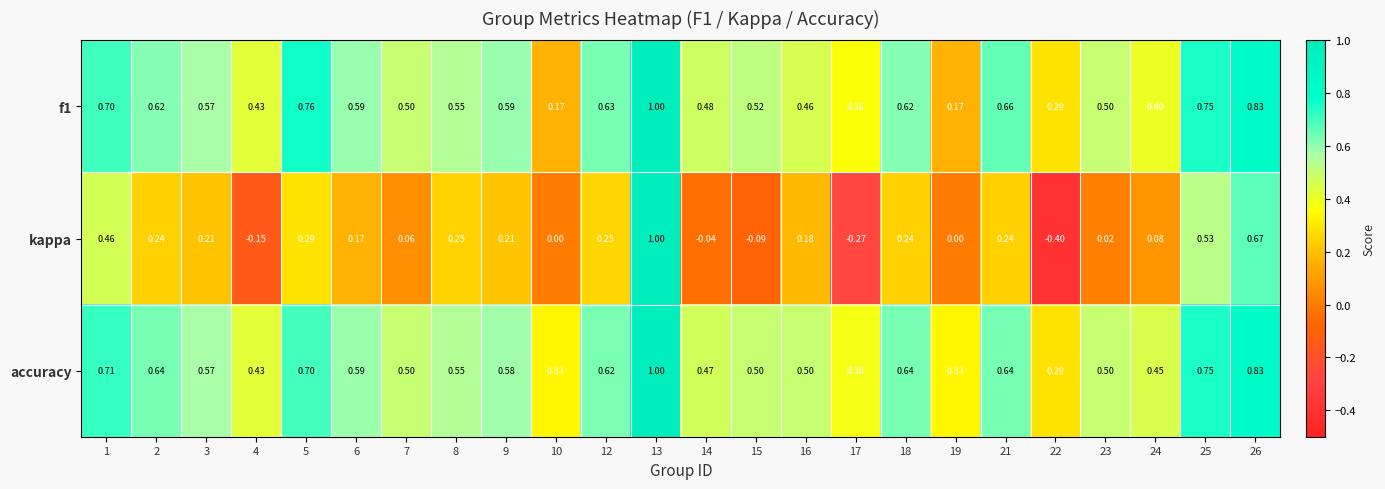

Which series has the largest range (max minus min)?

kappa